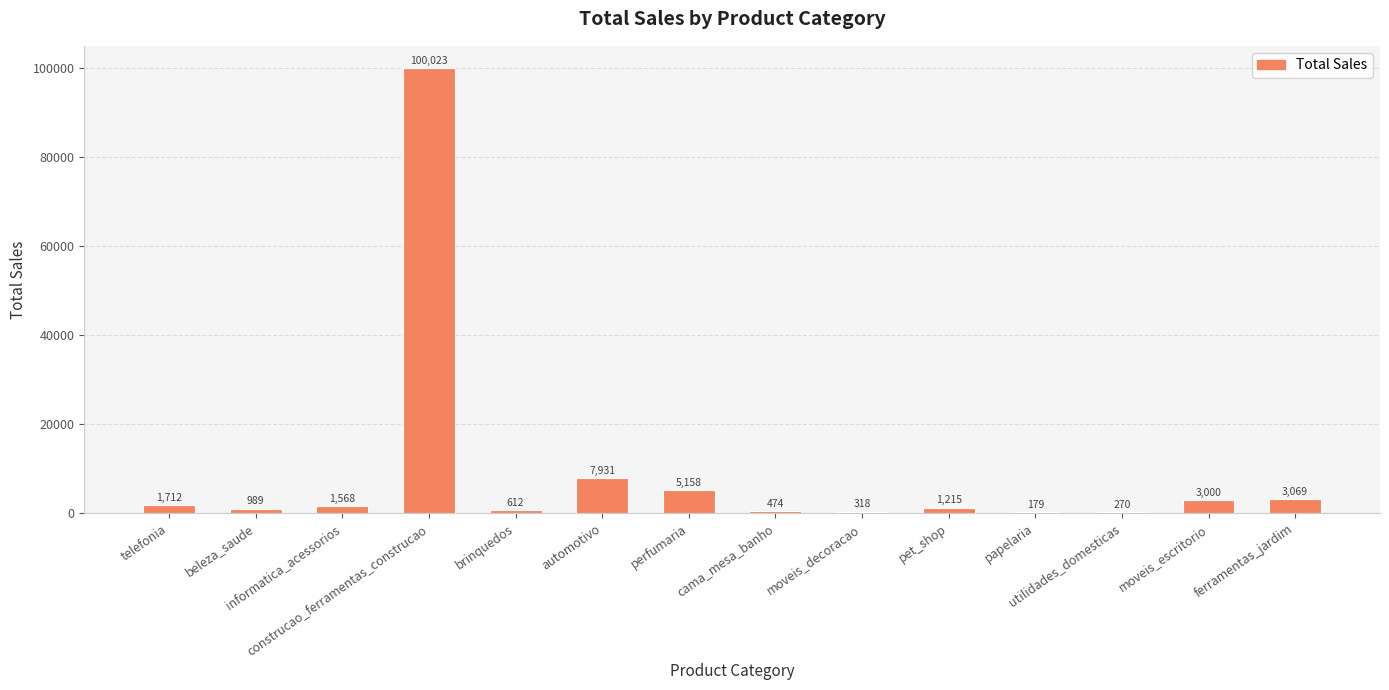

Between utilidades_domesticas and telefonia, which is larger?

telefonia